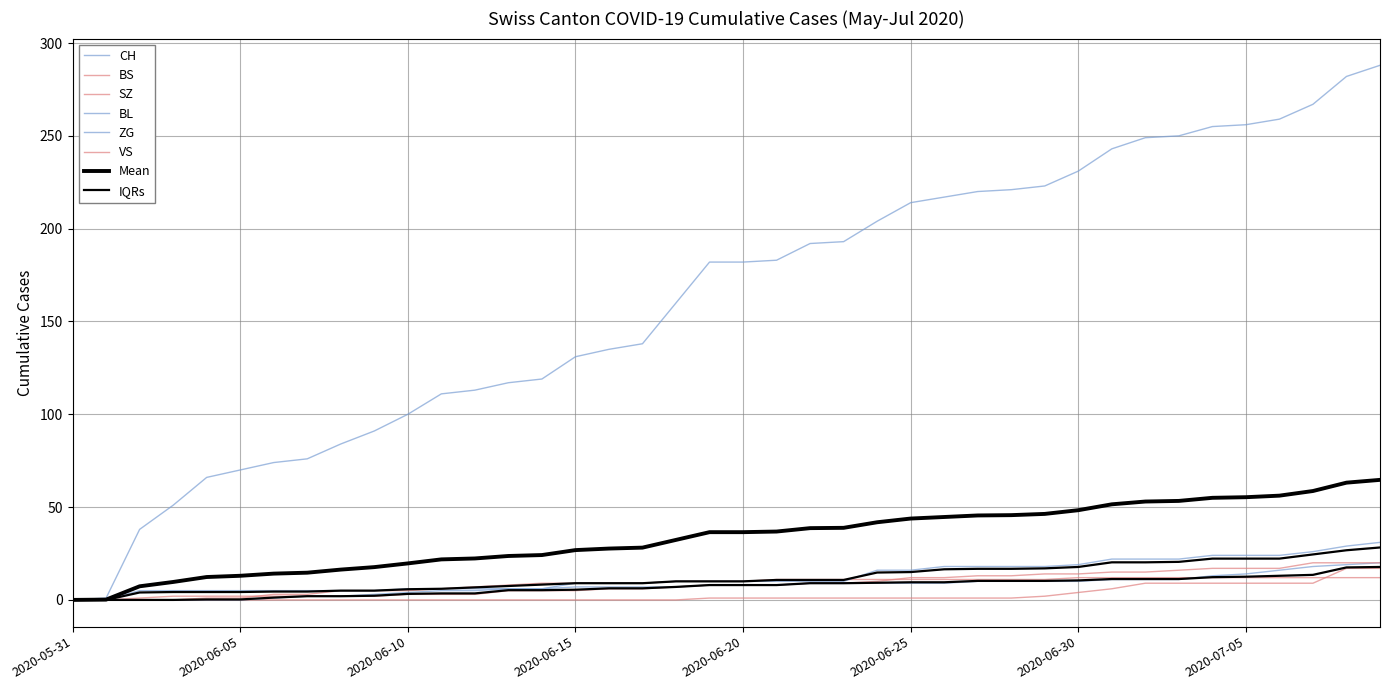

Which series changed the most between 2020-07-05 and 2020-07-09?

CH